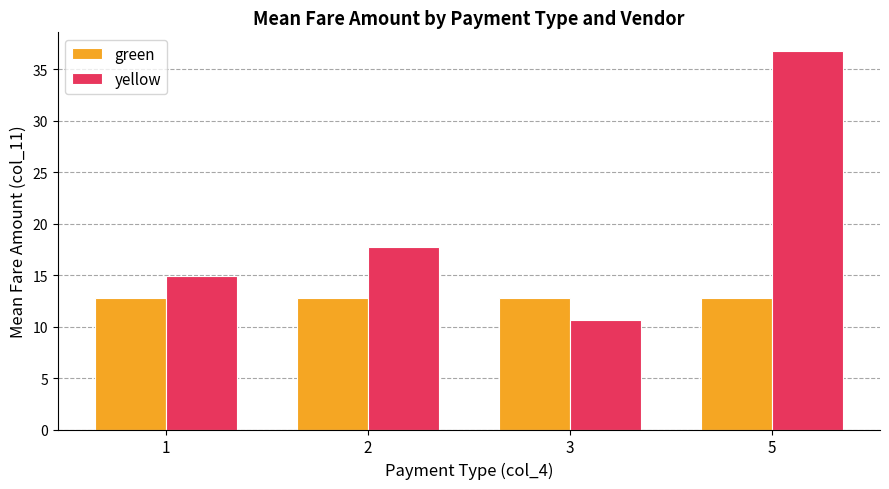

How many data points does each series have?

4